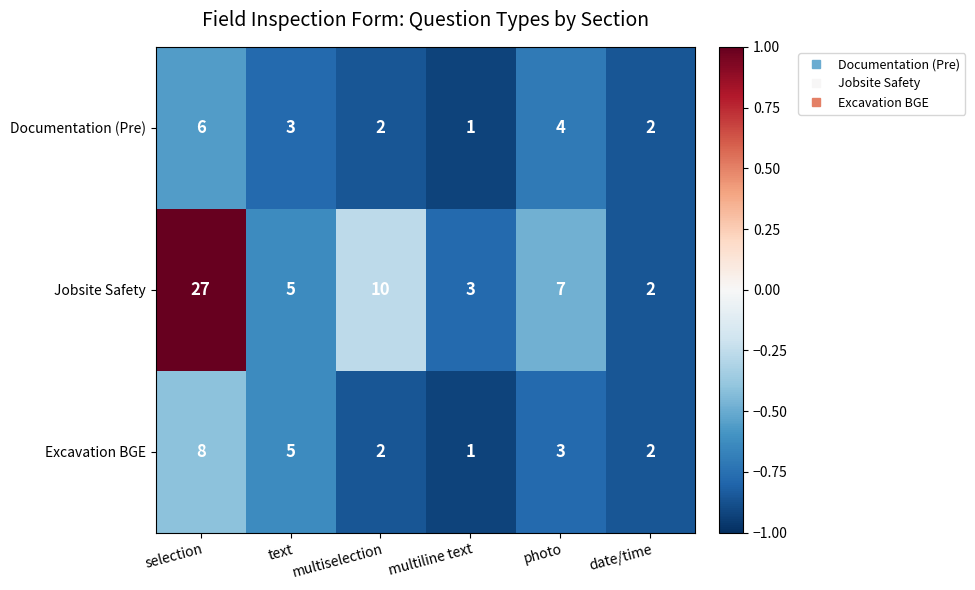

What is the maximum value shown in the chart?

27